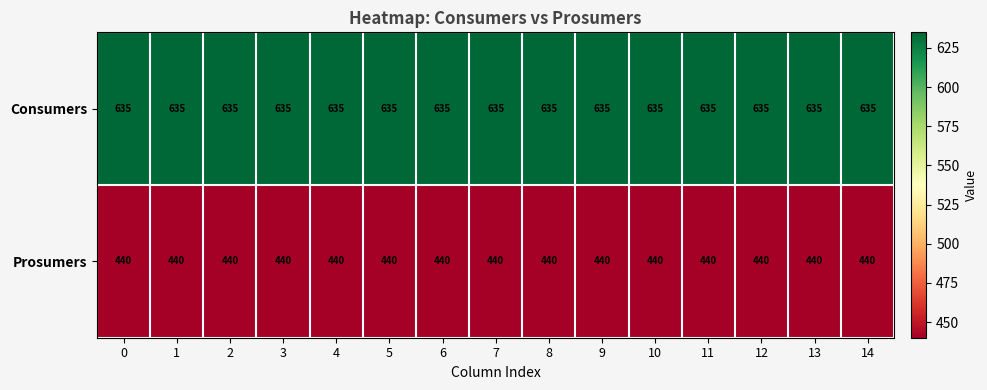

What is the total value across all series at 1?

1075